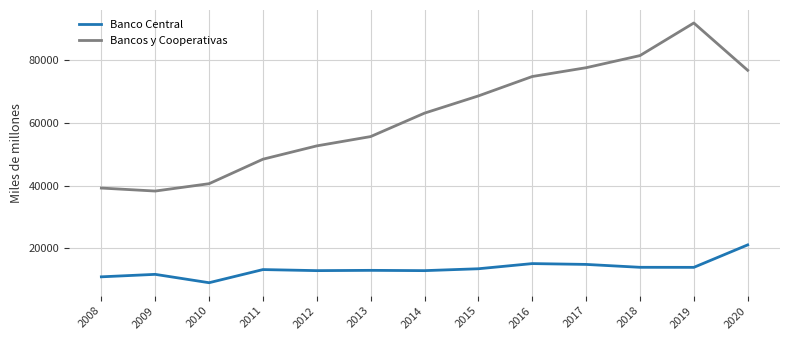

Where is the first local minimum for Bancos y Cooperativas?

2009